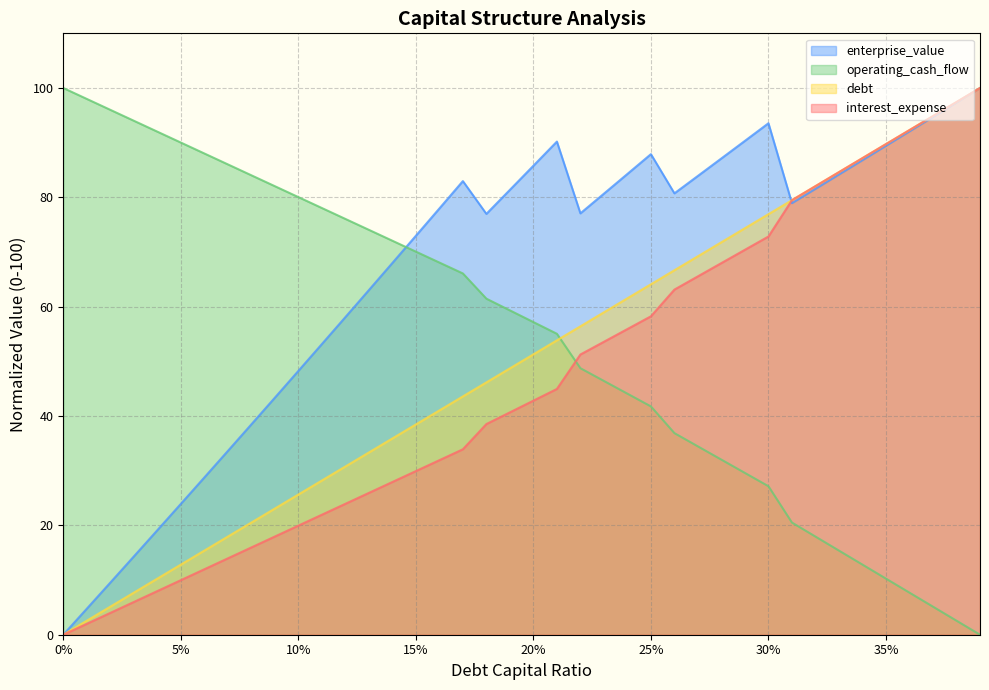

At which label does interest_expense first exceed 42?

20%